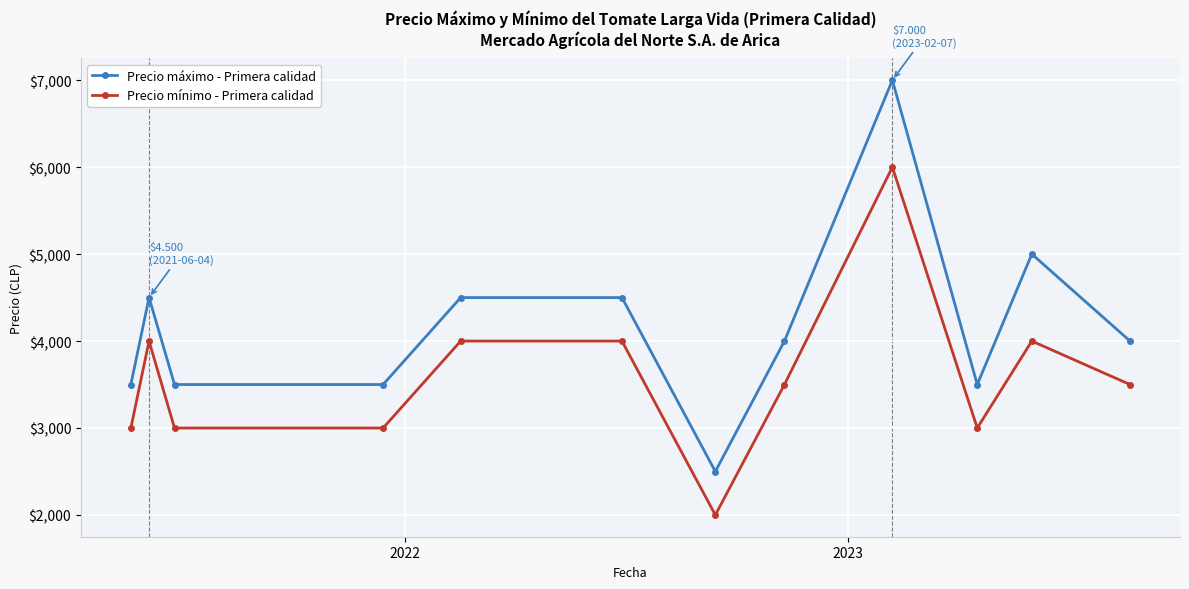

What is the value of the Precio máximo - Primera calidad point at the 12th from the left?

4000